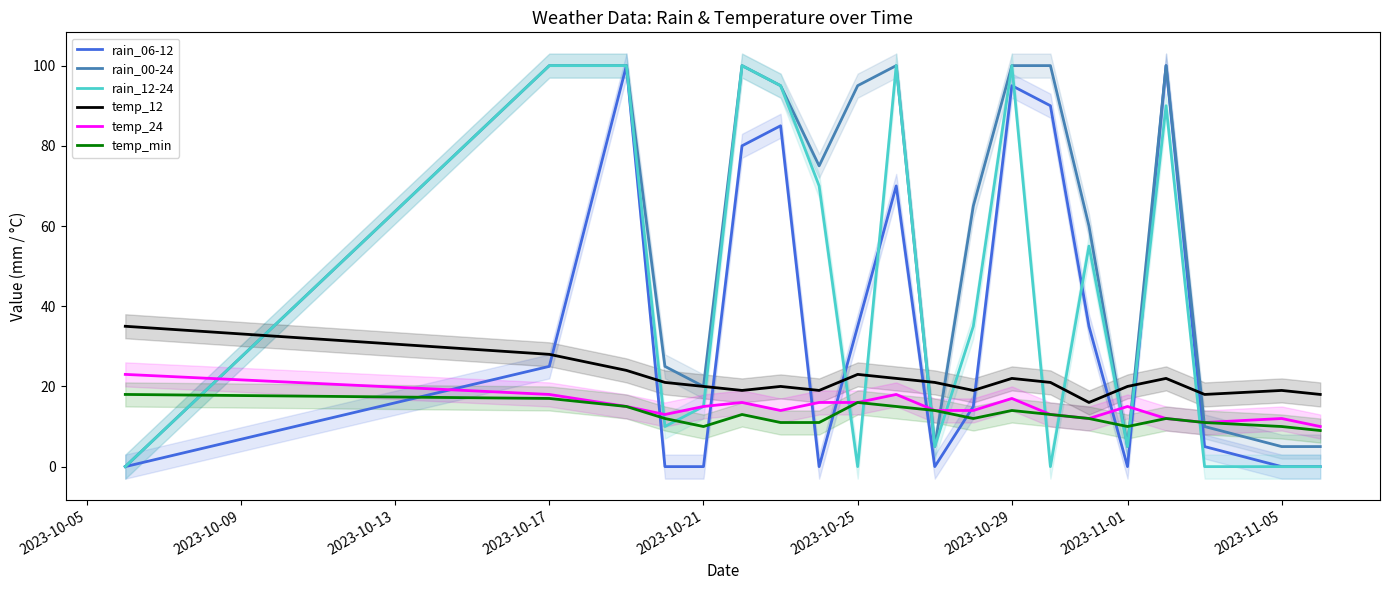

The value of temp_24 at 2023-10-25 is 16. True or false?

True